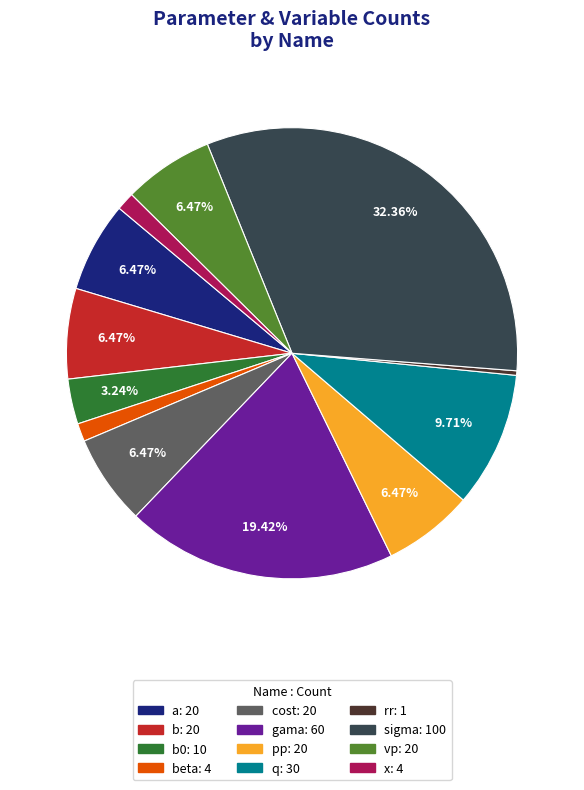

Combined, do b0: 10 and b: 20 account for over 50%?

No